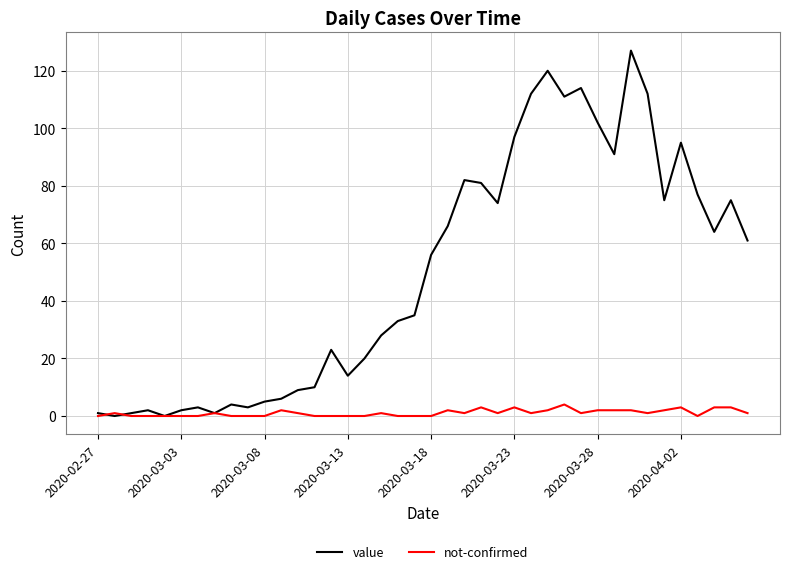

What are all the series names shown in the legend?

value, not-confirmed